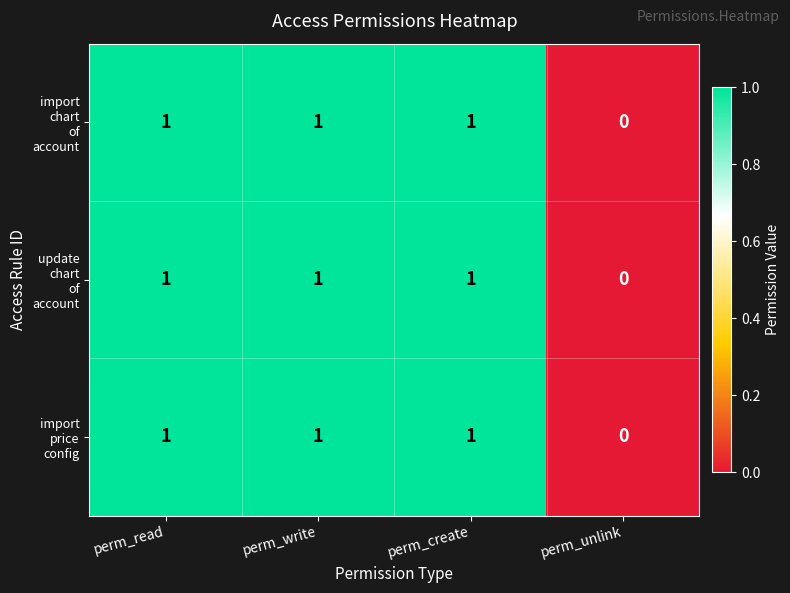

What is the total value across all series at perm_write?

3